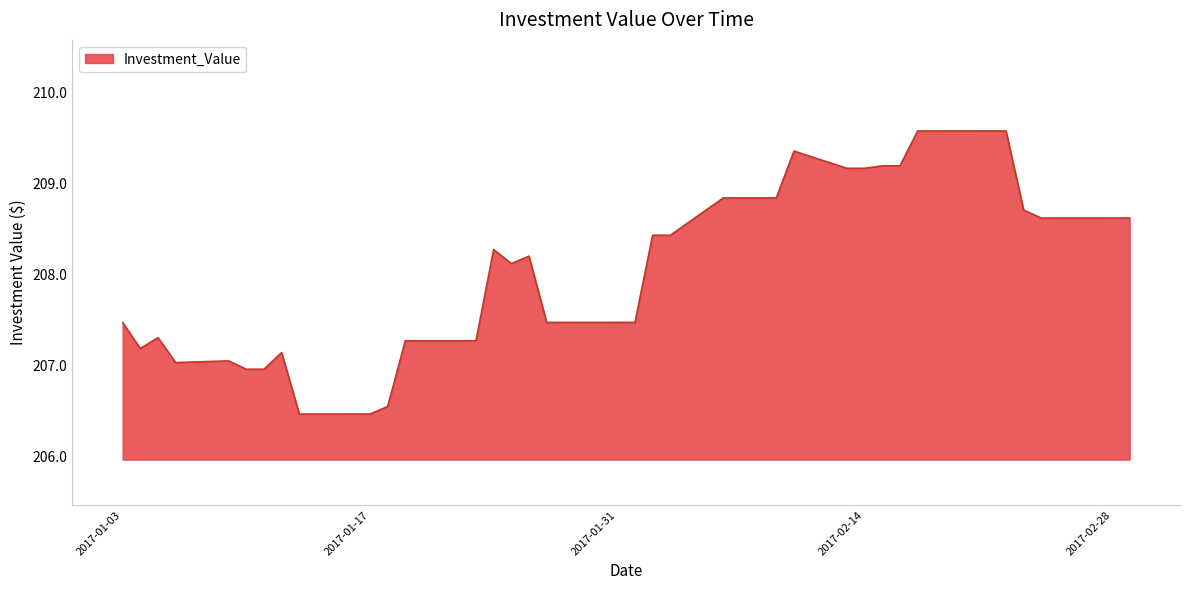

What is the smallest value displayed?

206.5